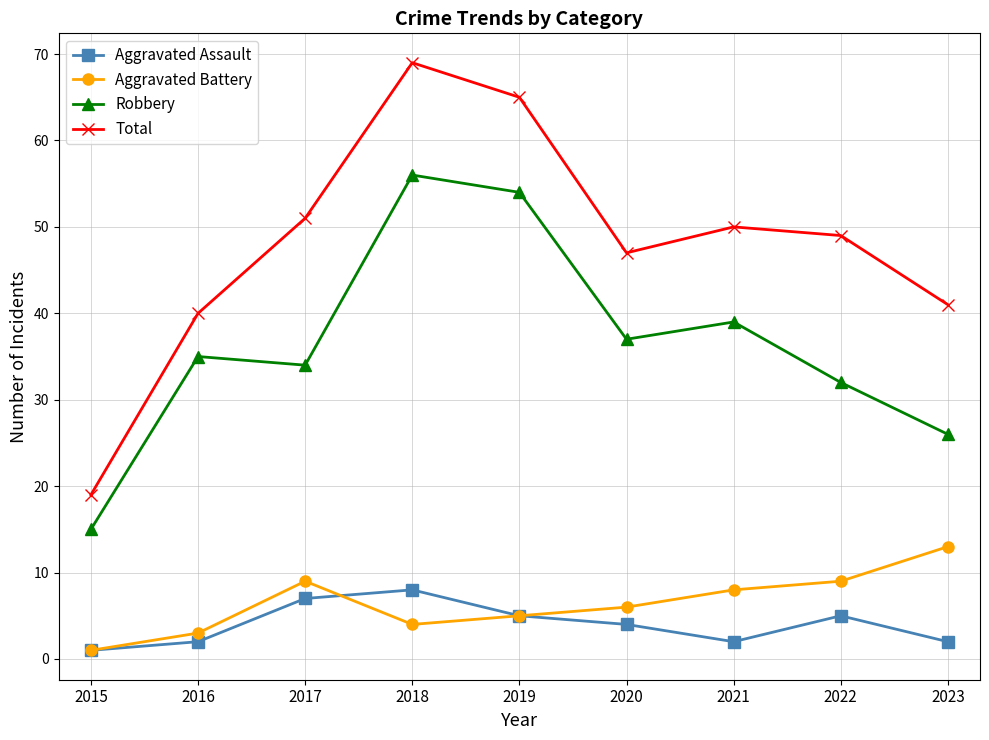

Which series has the largest total across all categories?

Total